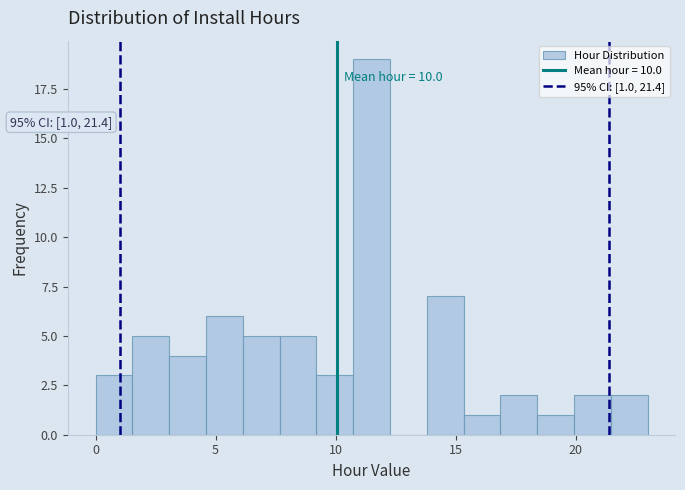

Around what value on the x-axis is the tallest bar? Give the approximate position of its centre, as read against the axis.

11.5